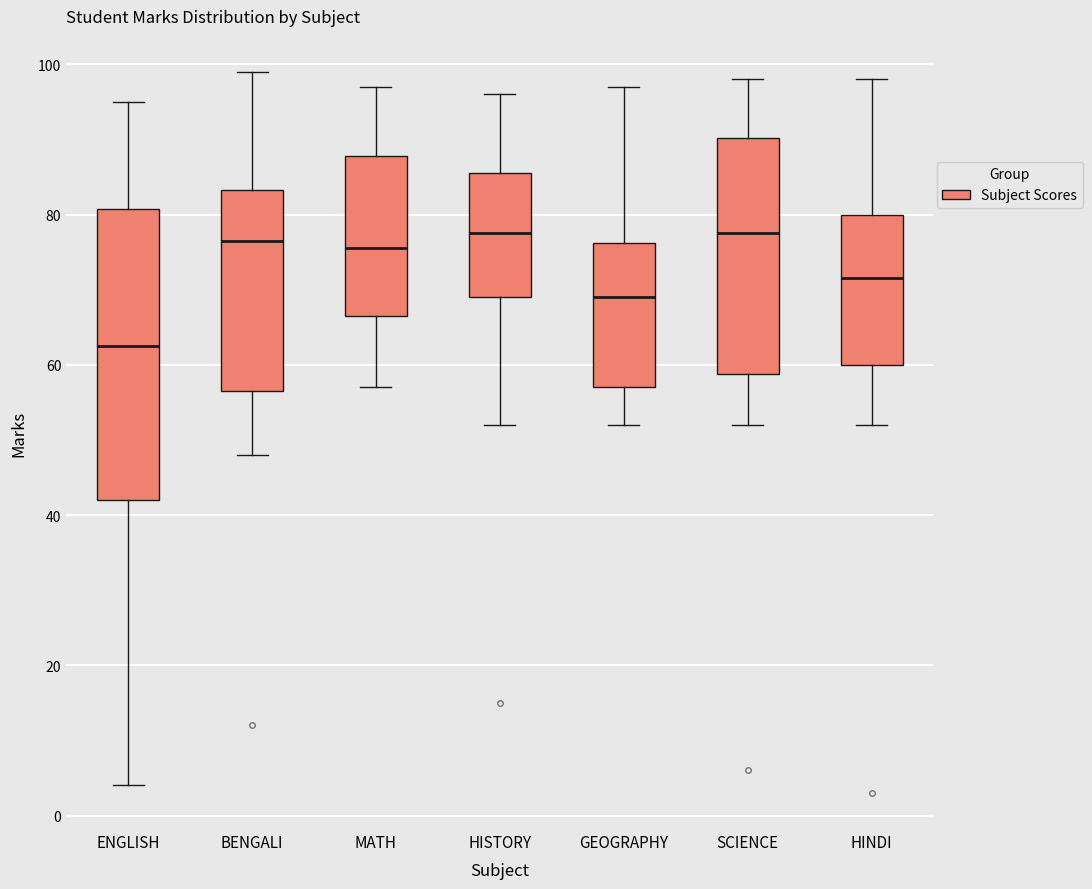

Which box is the tallest, from its lower edge to its upper edge?

ENGLISH